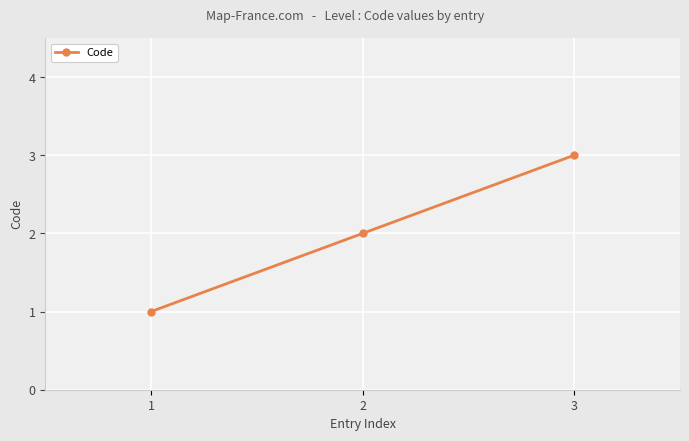

What is the average value?

2